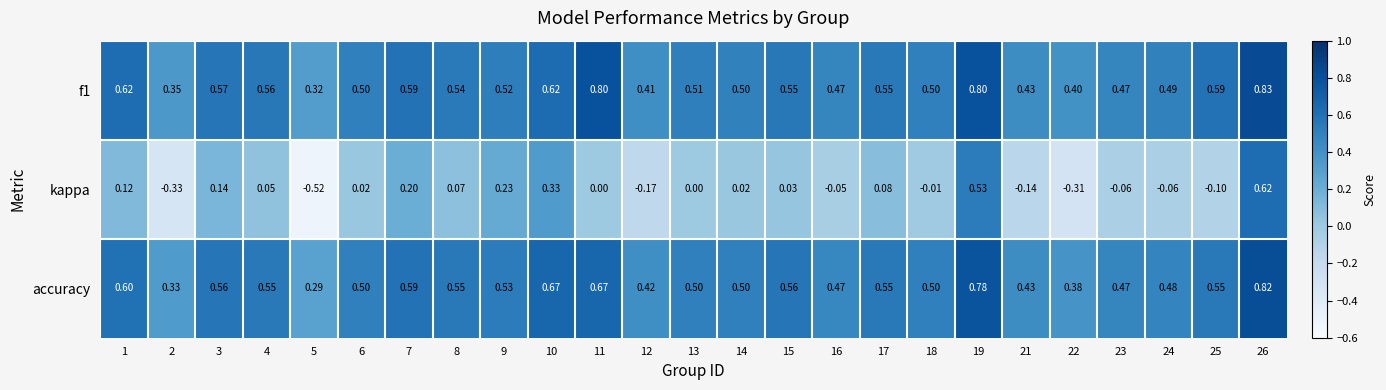

Is the value of accuracy at 3 greater than the value of f1 at 2?

Yes